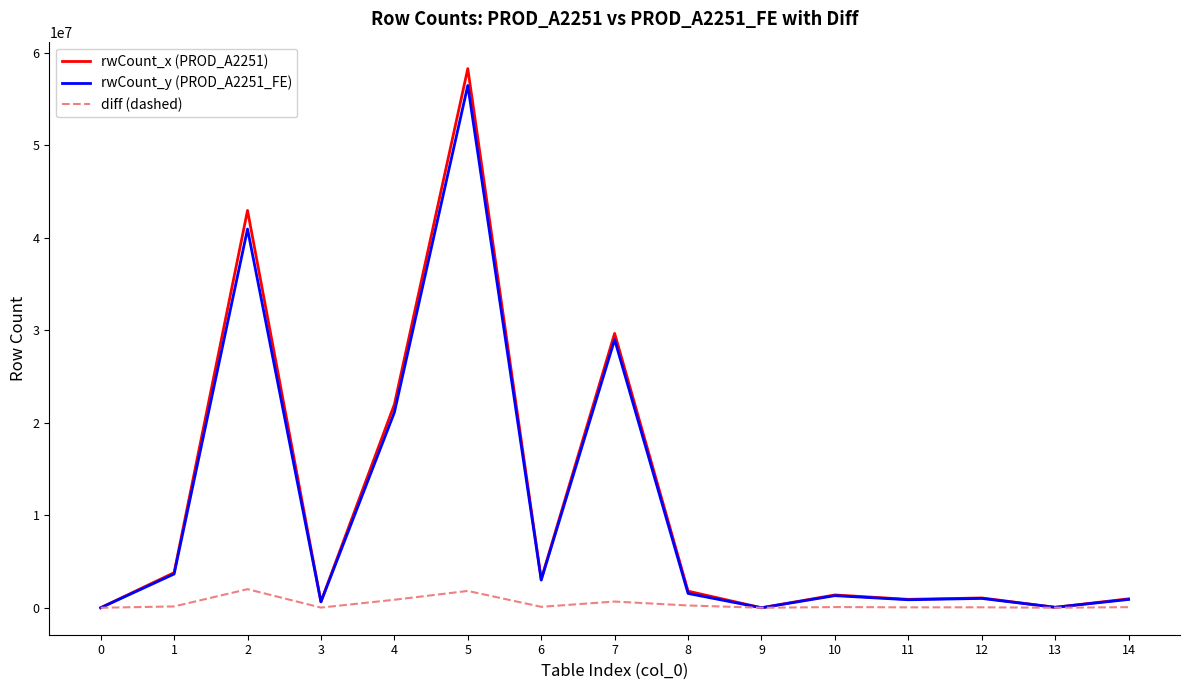

What is the difference between the maximum and second lowest values in the diff (dashed) series?

2009404